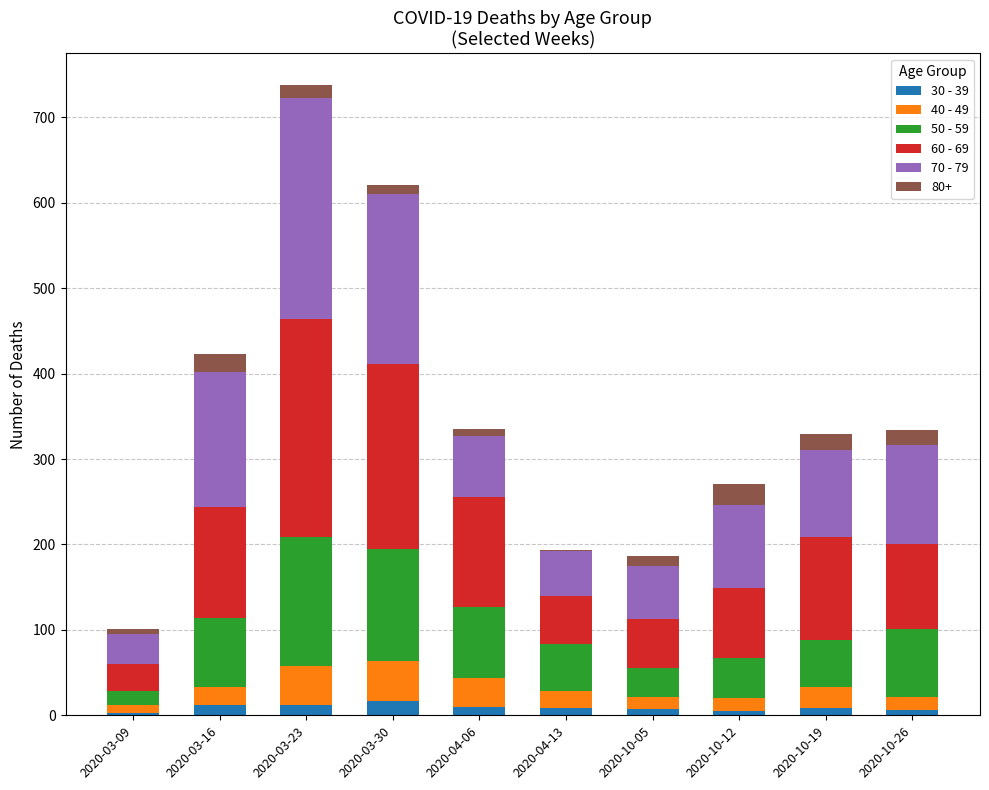

At which category is the sum across all series the highest?

2020-03-23